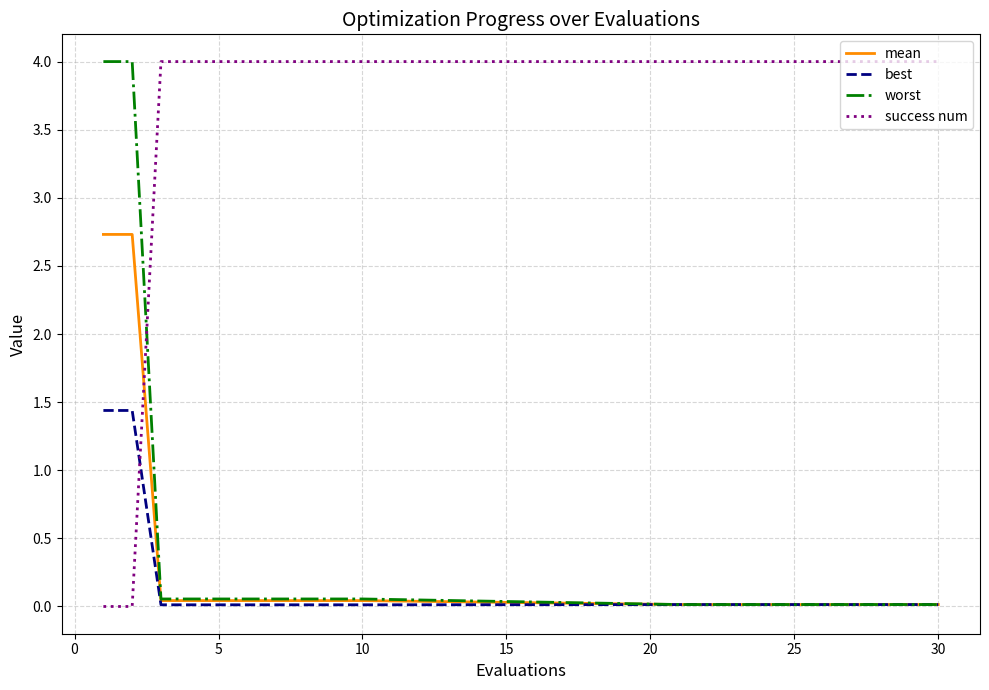

What is the maximum value for best?

1.4